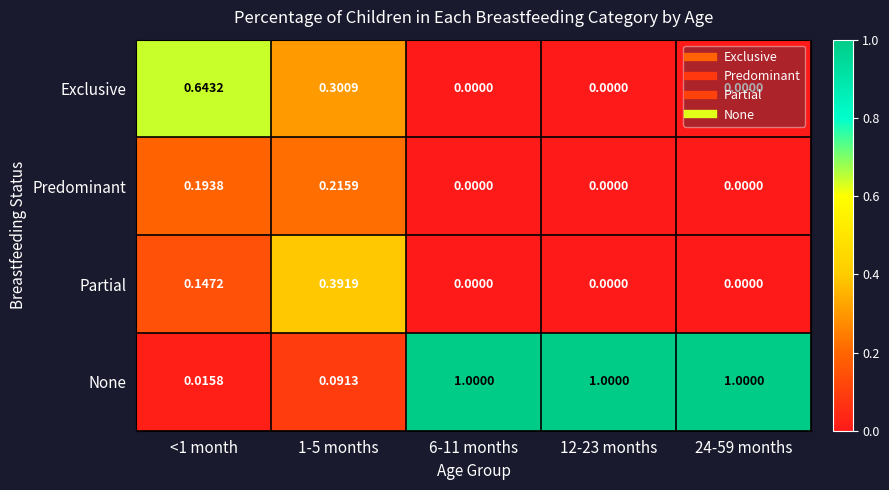

Is the value of Exclusive at 1-5 months greater than the value of Predominant at 24-59 months?

Yes